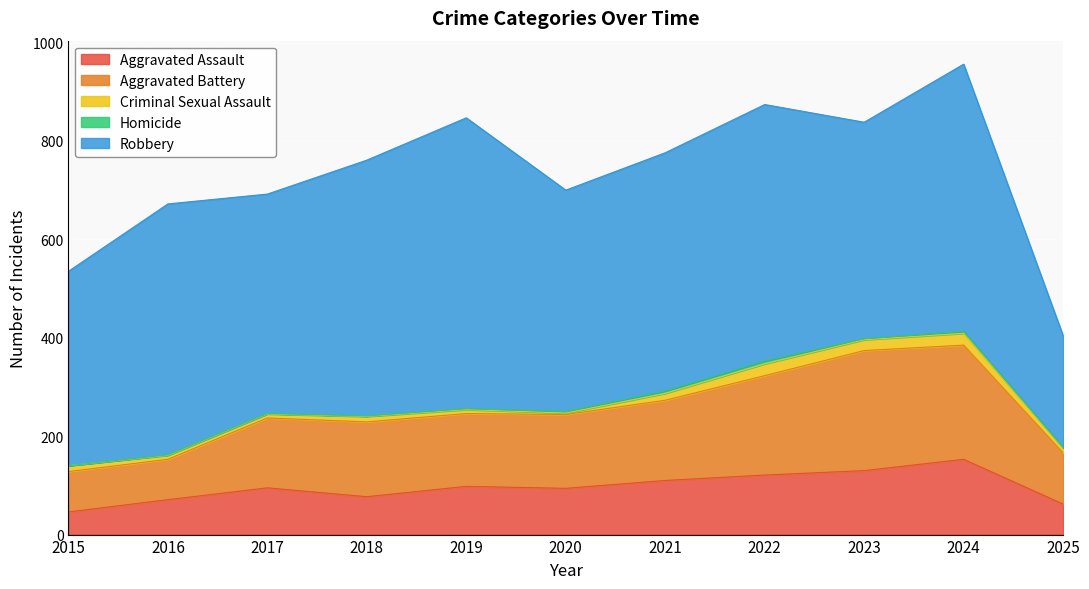

What is the difference between the maximum and minimum values in the Homicide series?

6